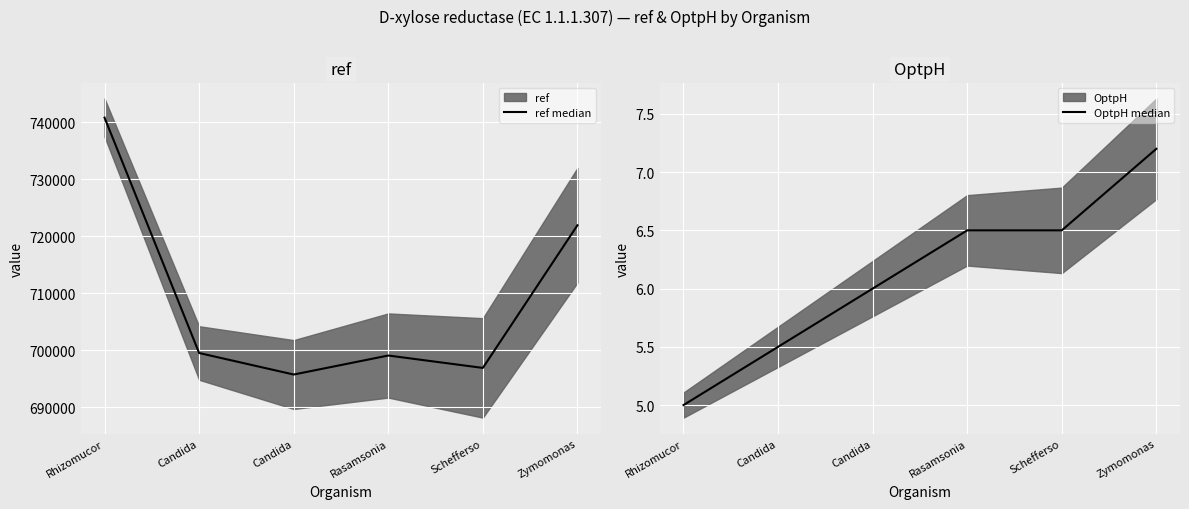

At which category is the sum across all series the highest?

Rhizomucor